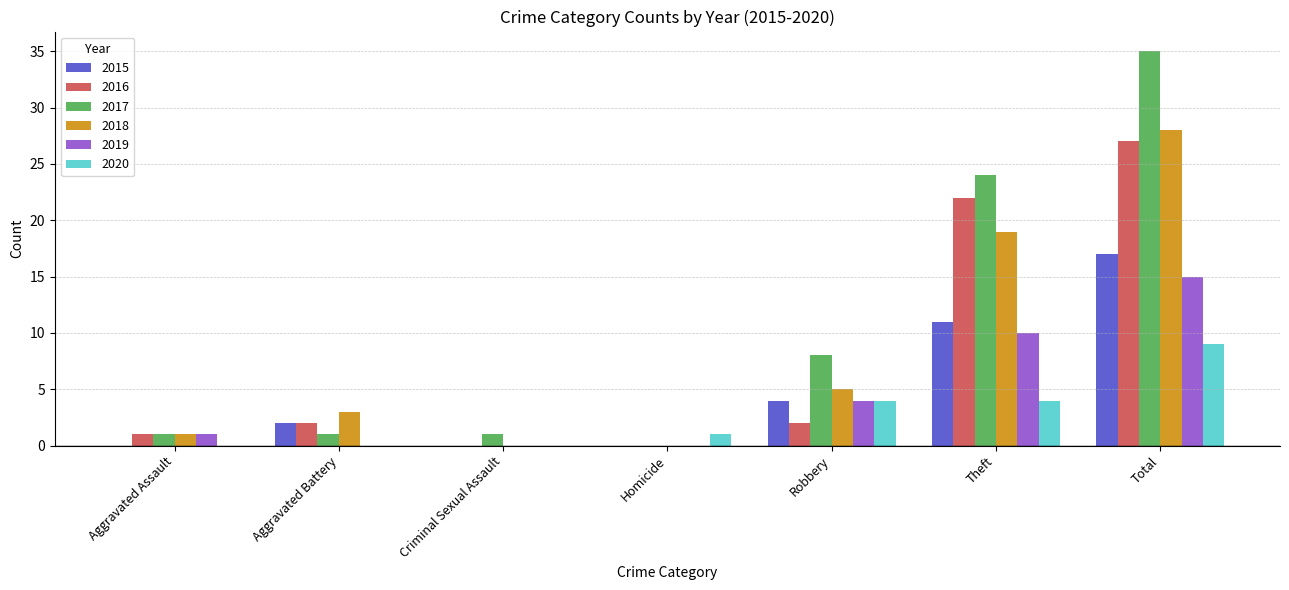

What is the sum of all 2018 values?

56